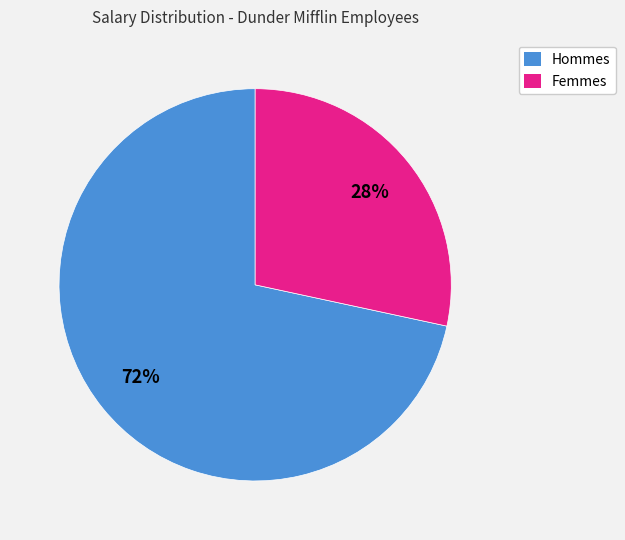

Does any single category account for the majority?

Yes